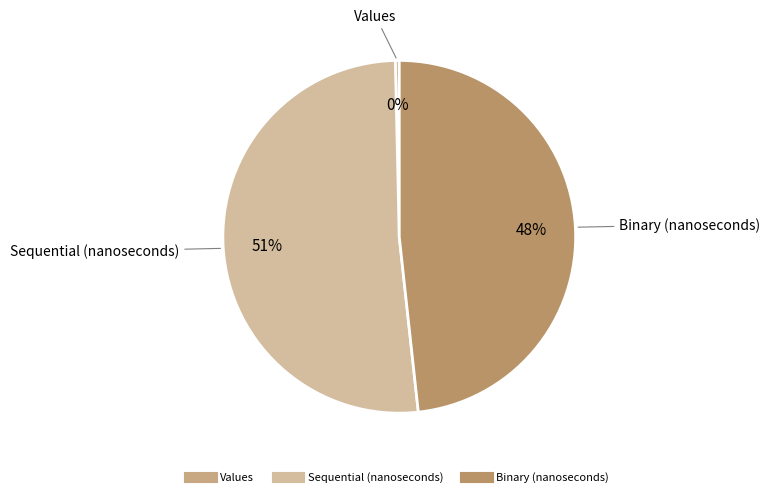

To the nearest percent, what portion does Binary (nanoseconds) represent?

48%